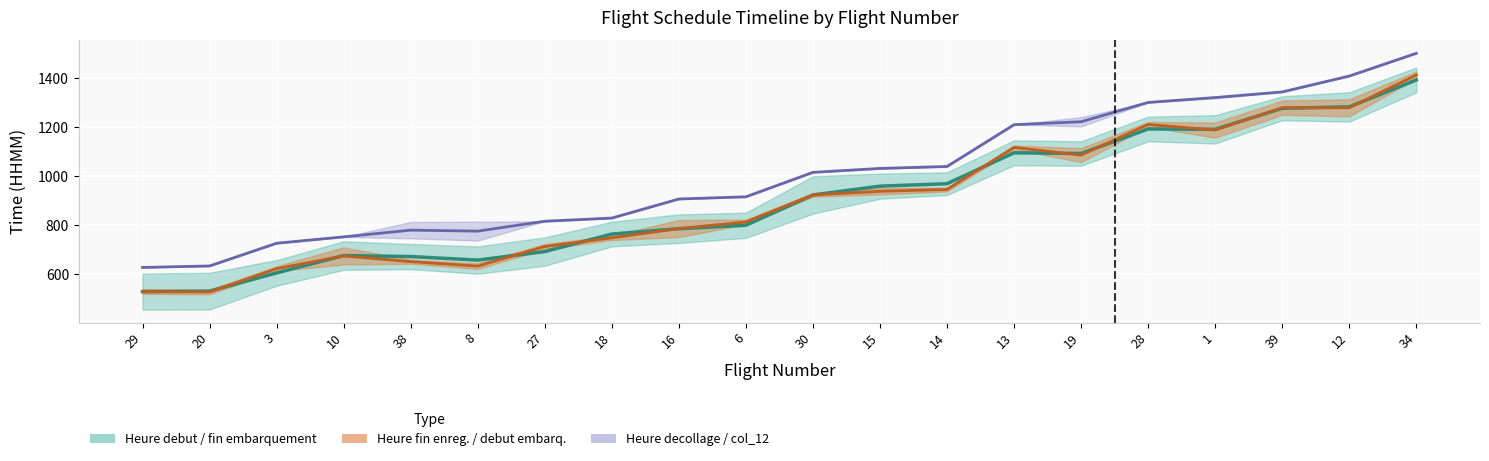

Reading left to right, what are all the values shown in this chart?

Heure debut enregistrement: 29=528.0	20=530.0	3=604.5	10=675.5	38=671.5	8=657.0	27=692.0	18=763.5	16=785.5	6=799.5	30=923.5	15=959.5	14=969.5	13=1096.0	19=1093.0	28=1193.5	1=1192.0	39=1278.0	12=1284.0	34=1394.0
Heure fin enregistrement: 29=528.5	20=526.5	3=622.0	10=674.0	38=650.5	8=632.5	27=712.5	18=748.0	16=786.0	6=813.0	30=923.5	15=938.5	14=946.0	13=1118.0	19=1086.5	28=1212.0	1=1189.0	39=1280.5	12=1280.0	34=1414.5
Heure debut embarquement: 29=627.0	20=633.0	3=726.0	10=752.0	38=779.5	8=775.5	27=816.0	18=829.0	16=907.0	6=916.0	30=1016.0	15=1032.0	14=1040.0	13=1211.0	19=1223.0	28=1302.0	1=1322.0	39=1345.0	12=1410.0	34=1503.0